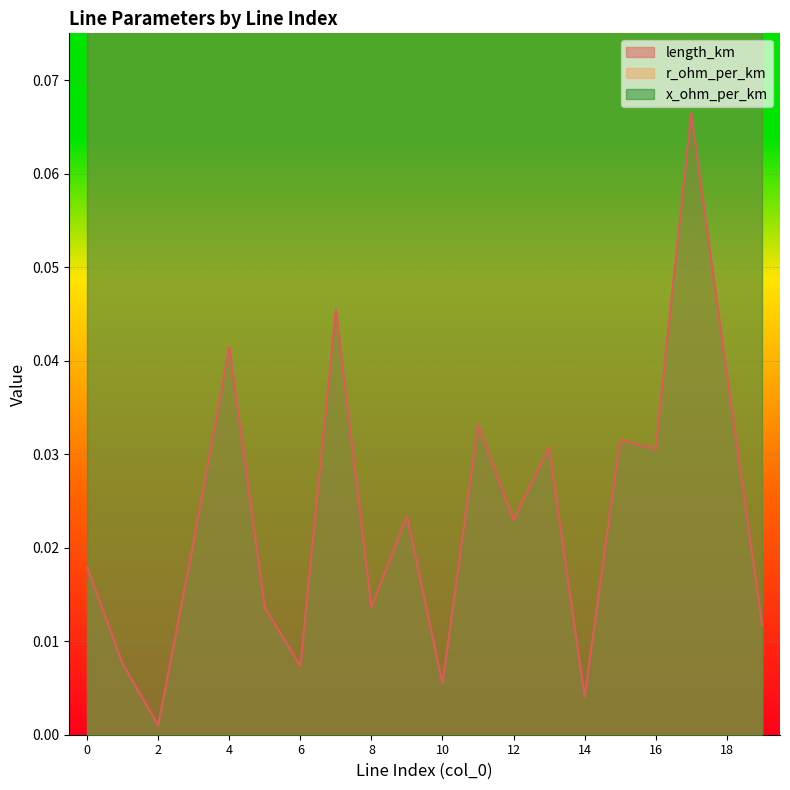

In length_km, how many points are lower than both neighbors (excluding endpoints)?

7